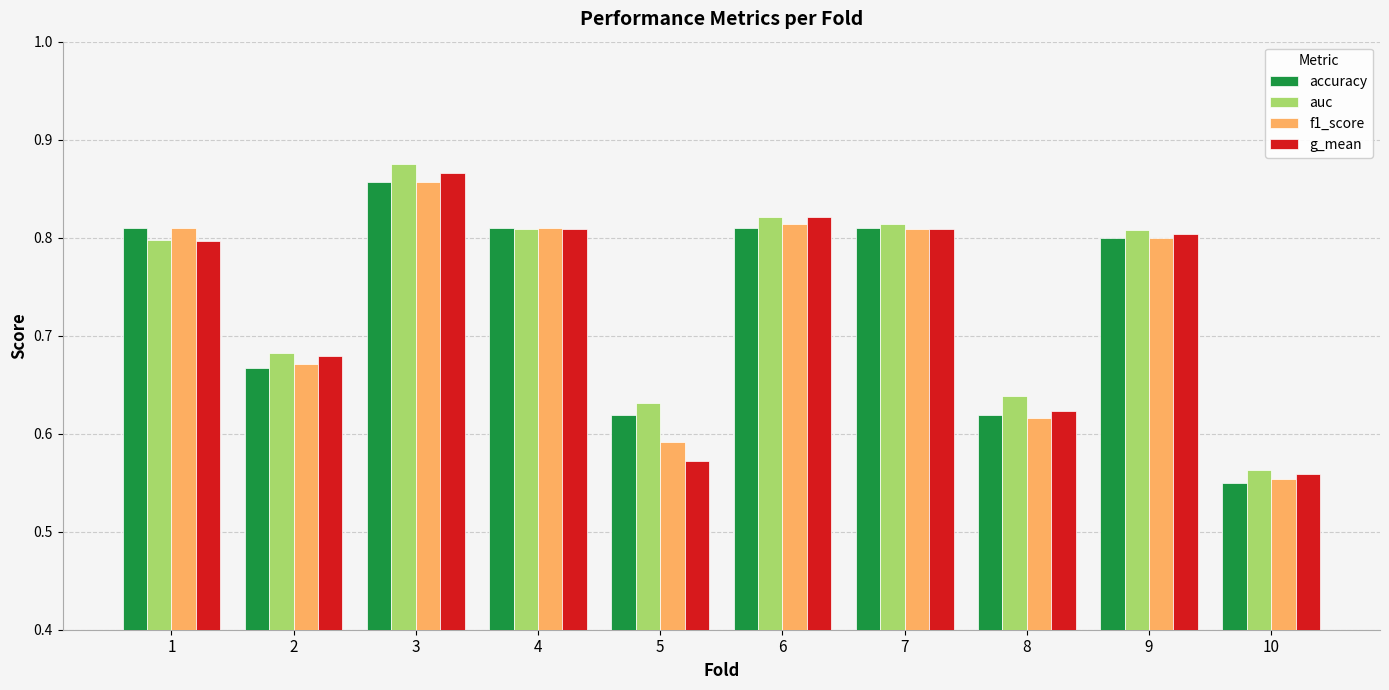

What is the sum of the accuracy values at 8 and 5?

1.2